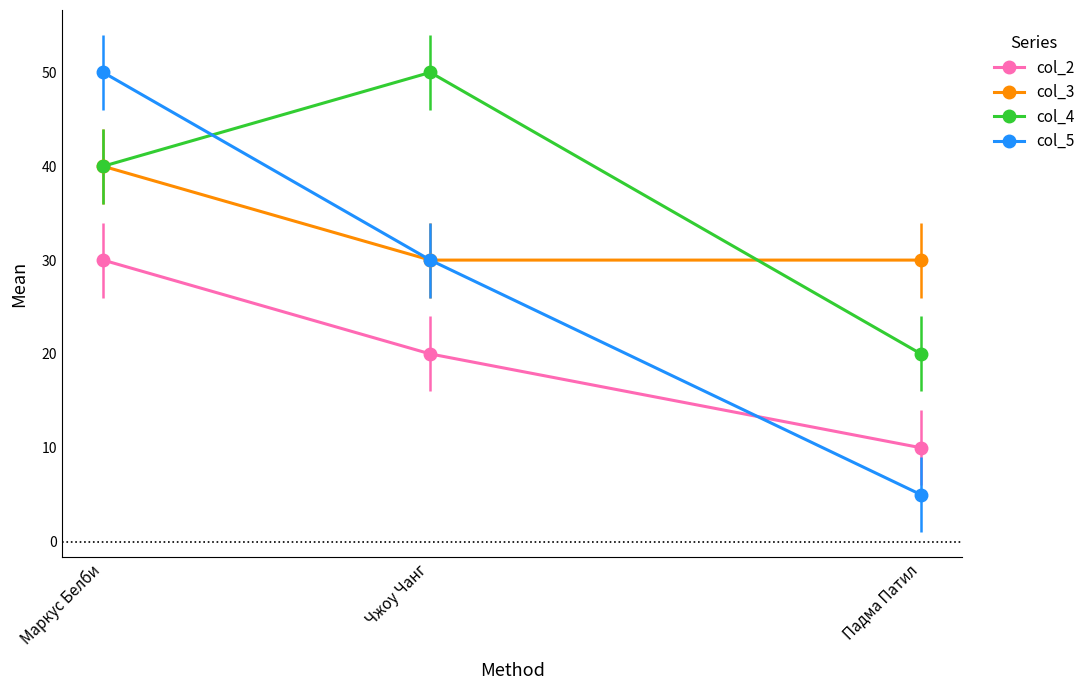

At how many categories does at least one series exceed 16?

3